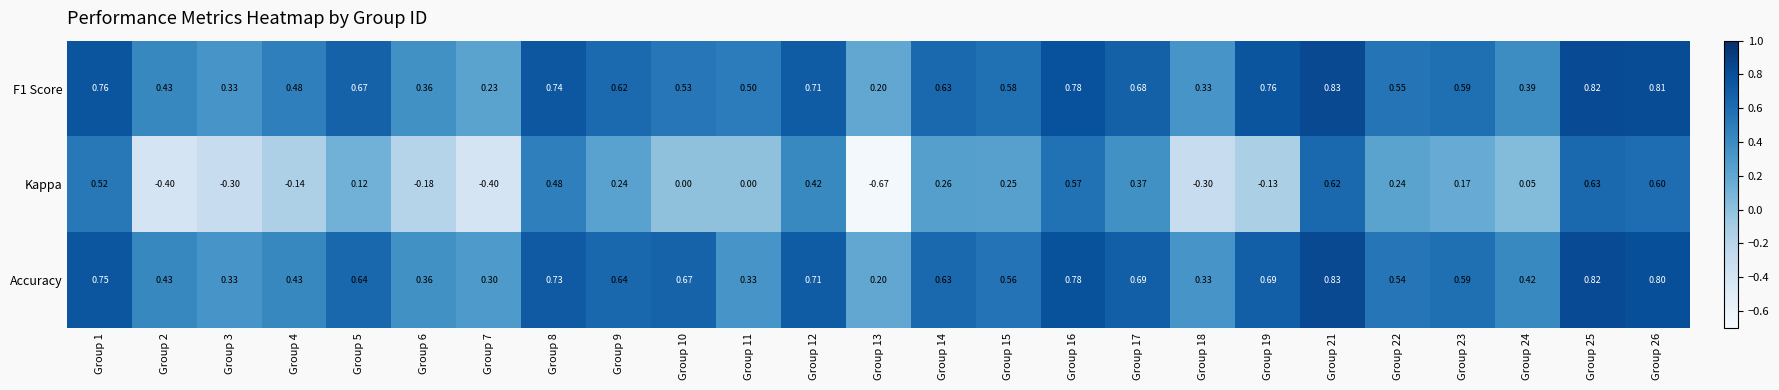

Which series has the widest spread of values?

Kappa